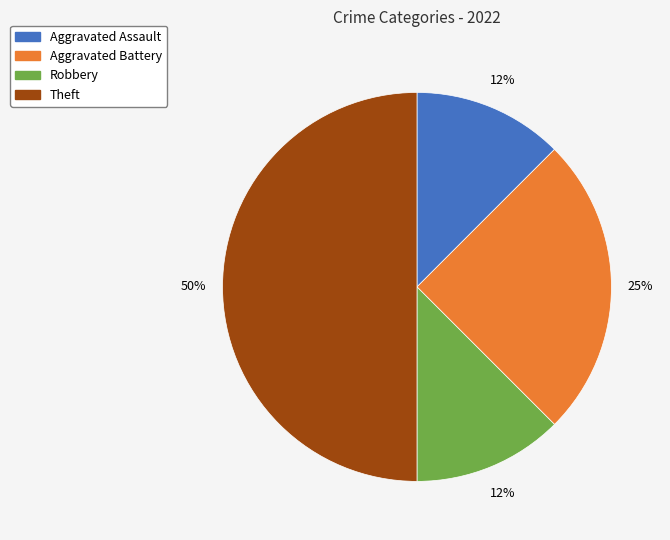

To the nearest percent, what is the average slice percentage?

25%